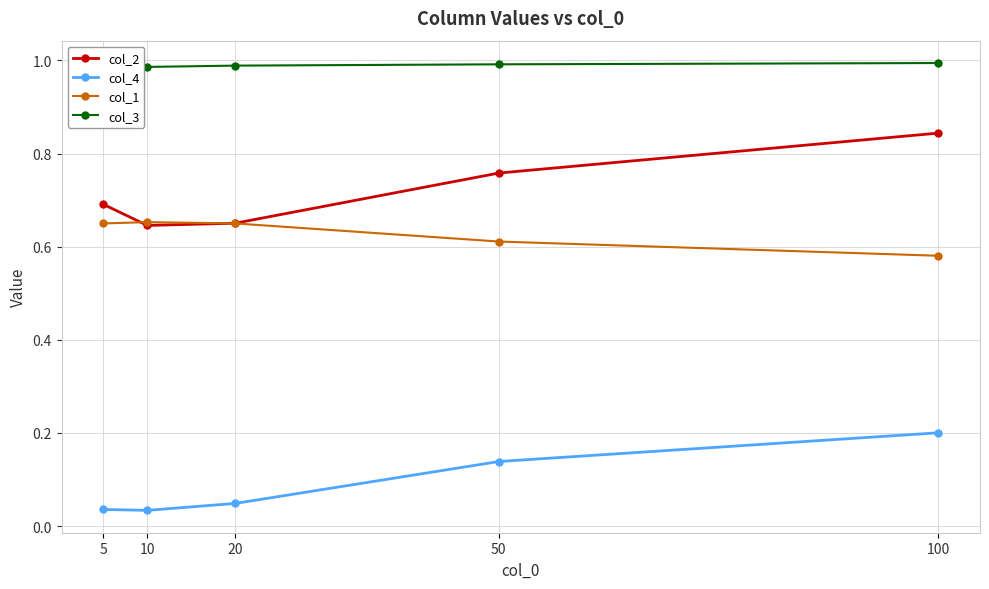

Which series changed the most between 5 and 100?

col_4